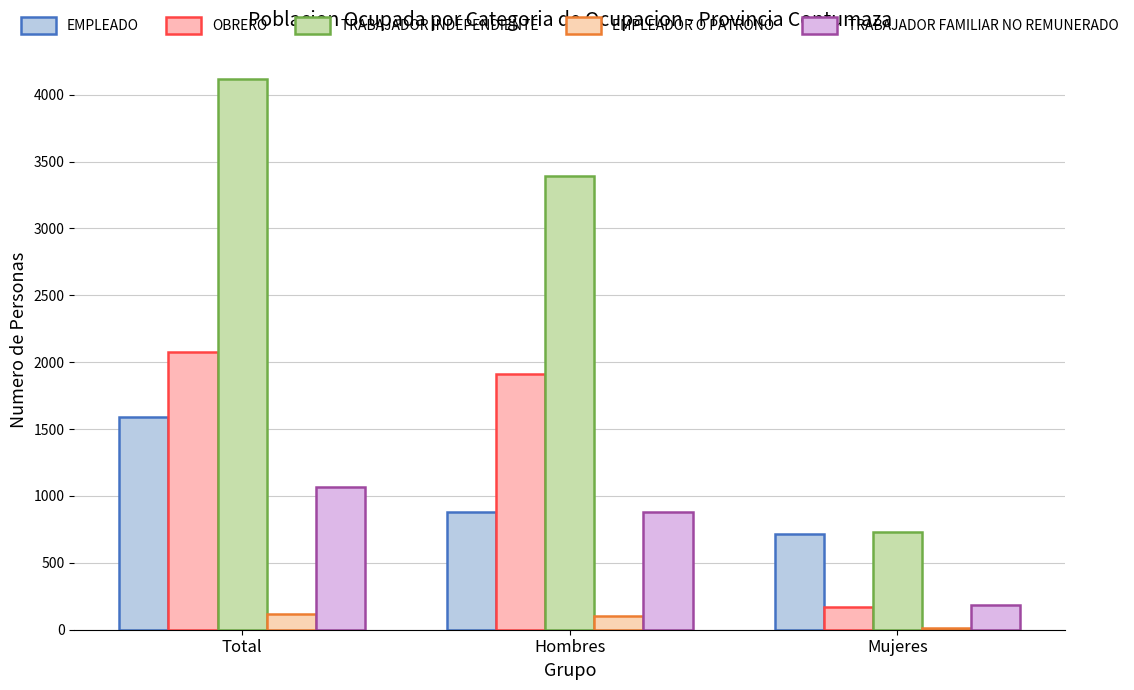

What is the sum of the TRABAJADOR INDEPENDIENTE values at Hombres and Mujeres?

4121